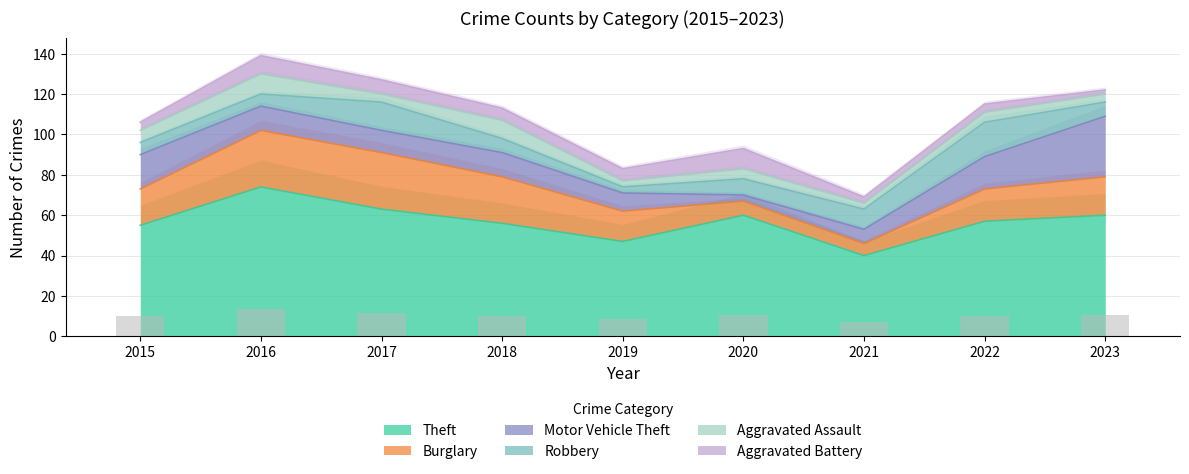

At 2022, list the series in order from largest to smallest.

Theft, Robbery, Burglary, Motor Vehicle Theft, Aggravated Assault, Aggravated Battery